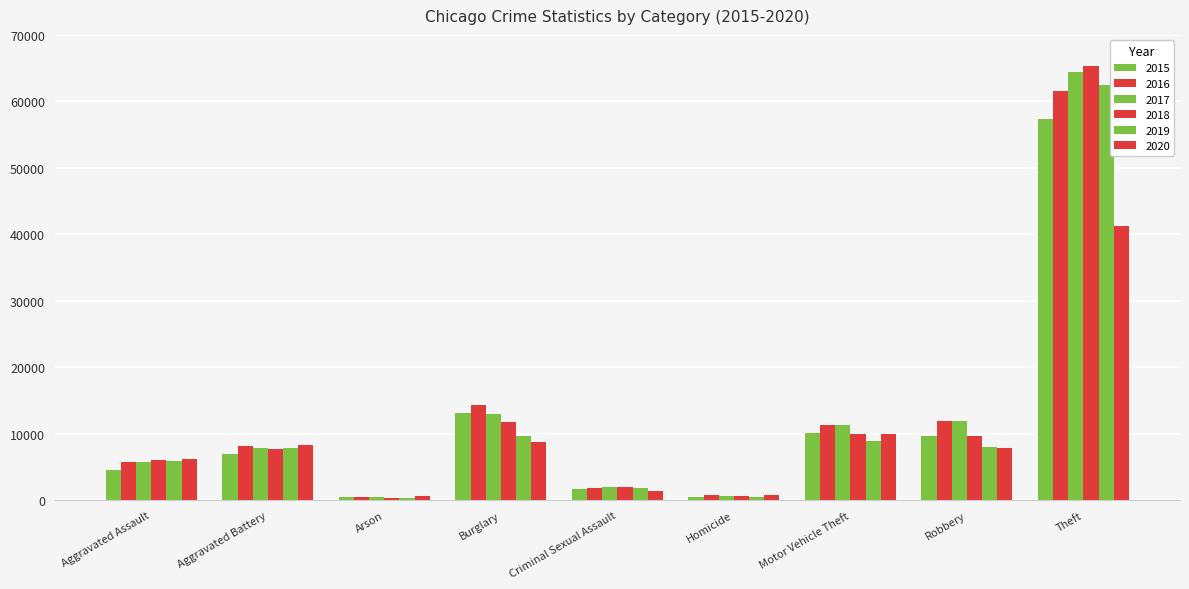

Is the value of 2017 at Criminal Sexual Assault greater than the value of 2020 at Homicide?

Yes